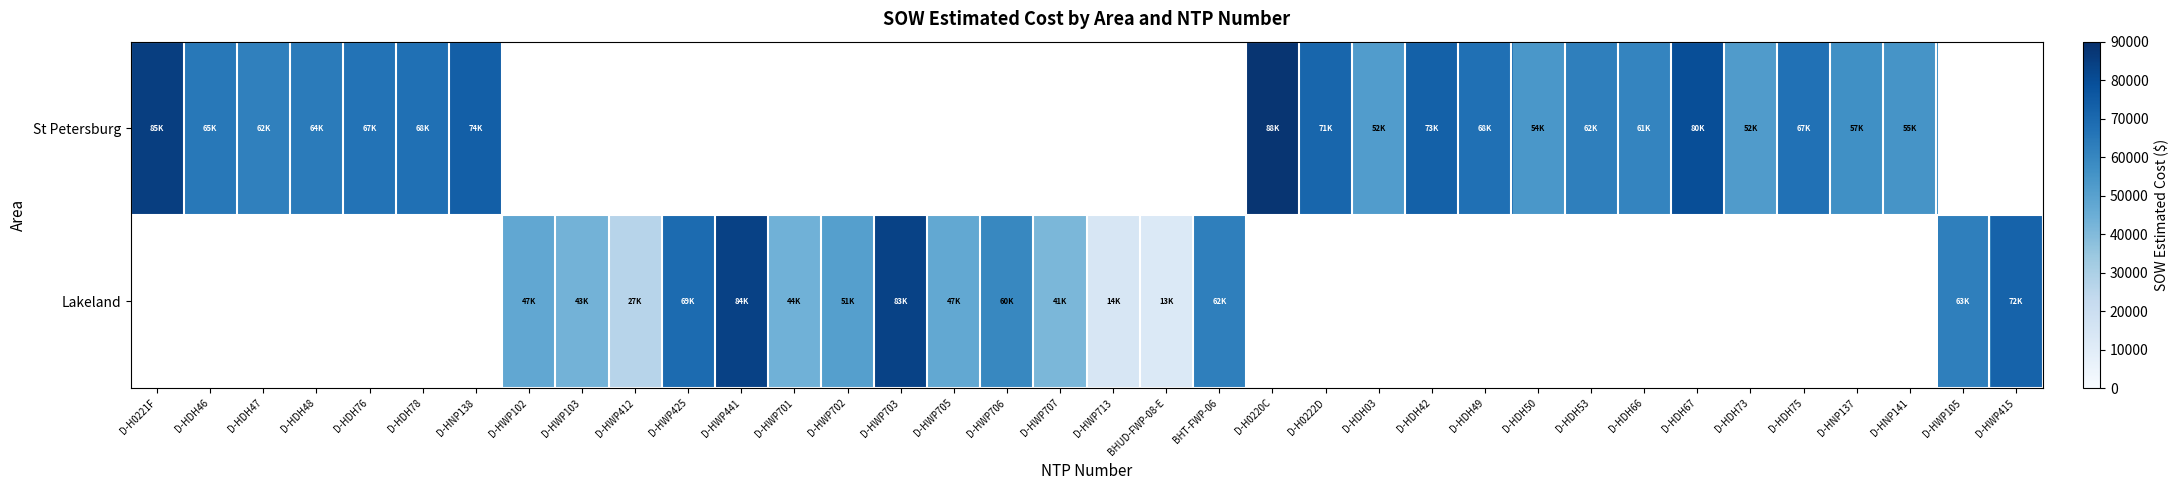

The value of St Petersburg at D-H0220C is 35033.2. True or false?

False